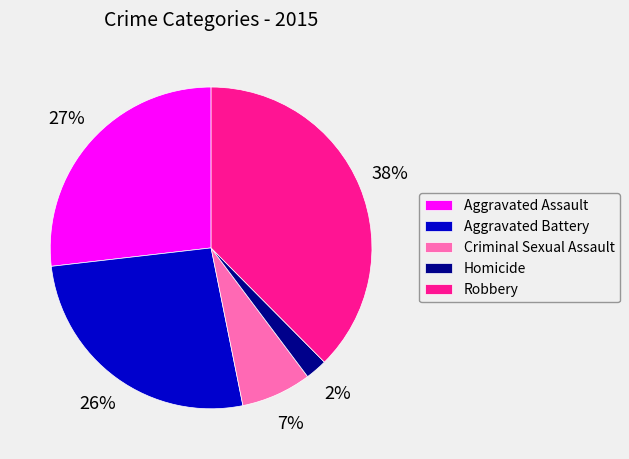

Is Homicide the majority of the pie?

No